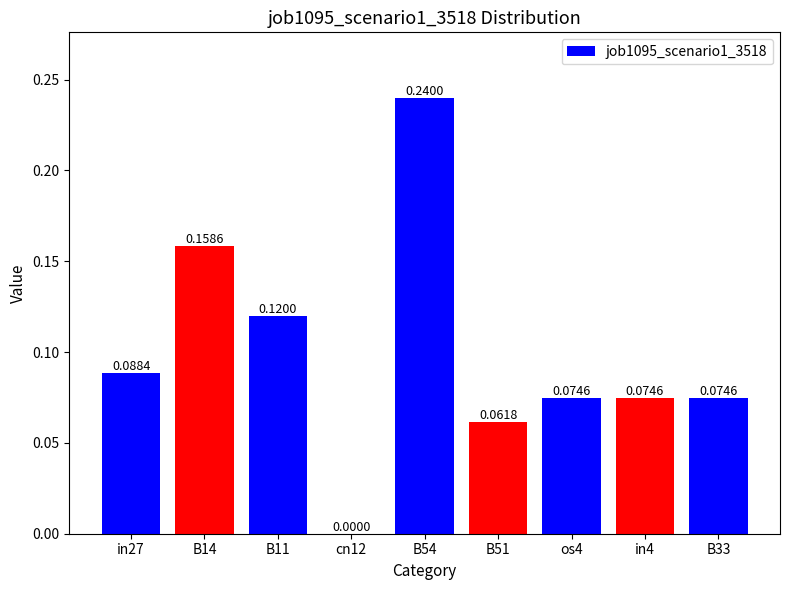

What is the sum of all values?

0.9